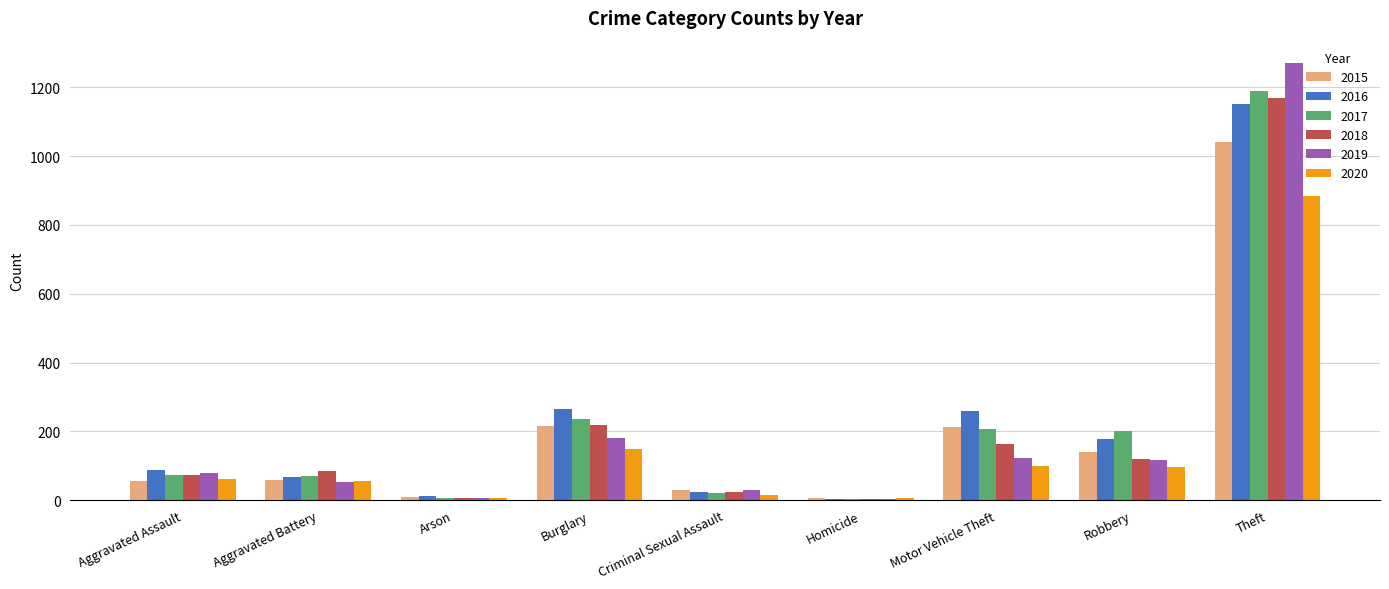

What is the difference between the 2020 values at Theft and Aggravated Battery?

827